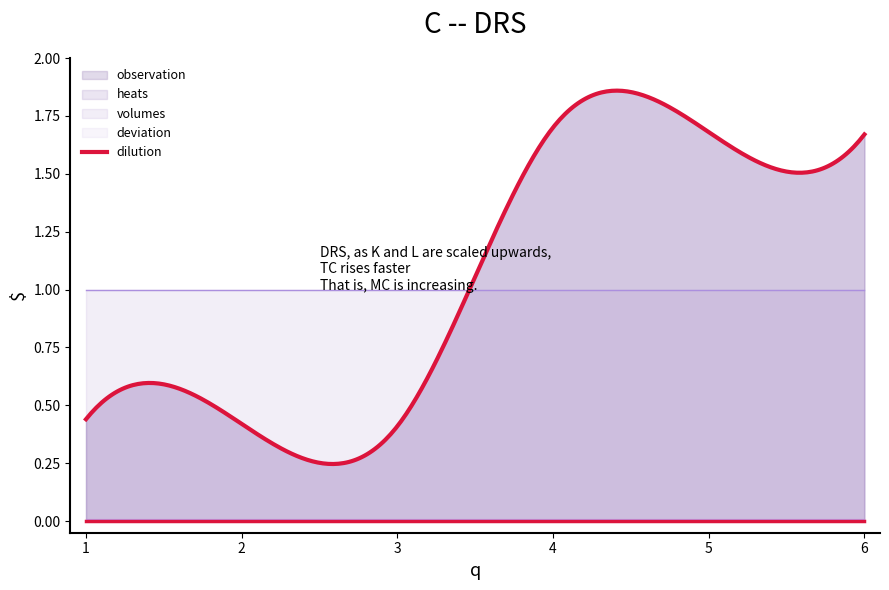

Reading left to right, list all the values displayed in this chart.

observation: 1=0.4	2=0.4	3=0.4	4=1.7	5=1.7	6=1.7
heats: 1=0.4	2=0.4	3=0.4	4=1.7	5=1.7	6=1.7
volumes: 1=1.0	2=1.0	3=1.0	4=1.0	5=1.0	6=1.0
dilution: 1=0.0	2=0.0	3=0.0	4=0.0	5=0.0	6=0.0
deviation: 1=0.0	2=0.0	3=0.0	4=0.0	5=0.0	6=0.0